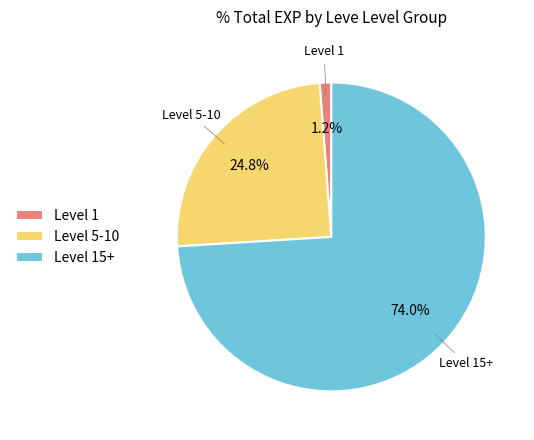

What is the largest slice in the pie chart?

Level 15+